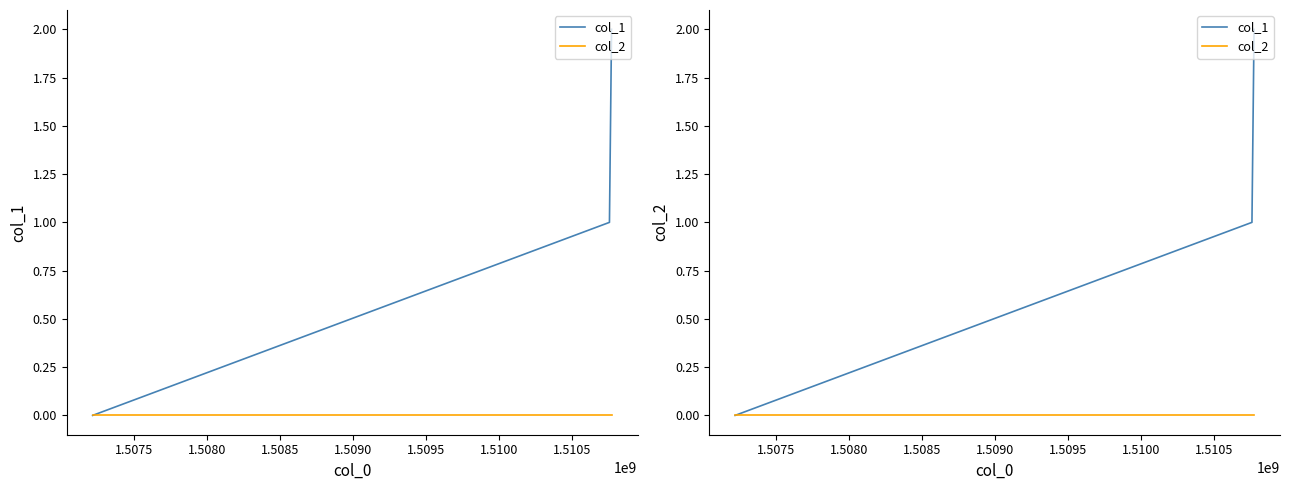

Reading left to right, list all the values displayed in this chart.

col_1: 0	1	2
col_2: 0	0	0